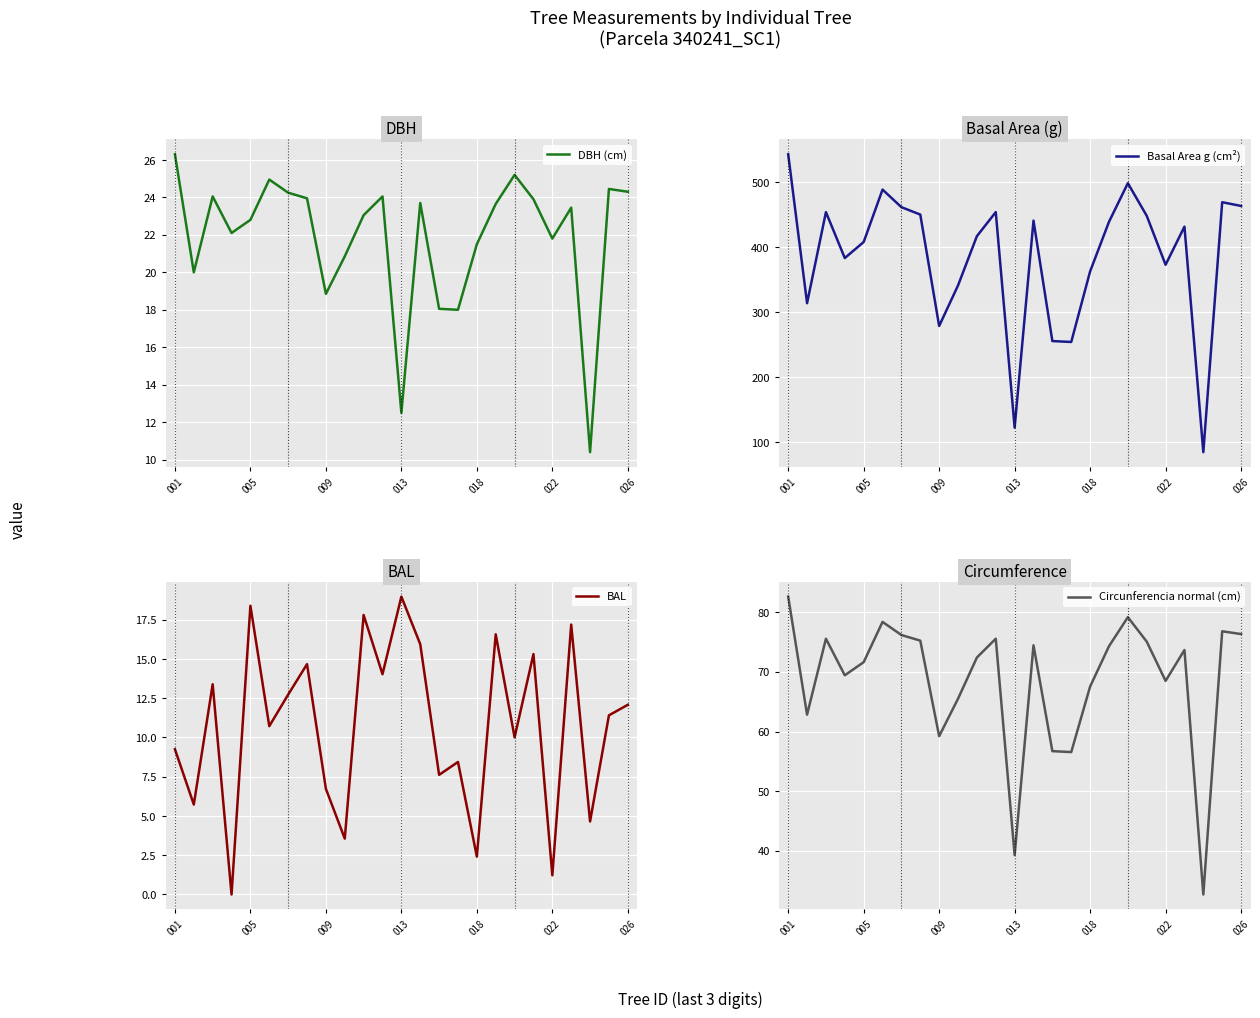

Reading right to left, what are all the values shown in this chart?

DBH (cm): 24.3	24.4	10.4	23.4	21.8	23.9	25.2	23.6	21.5	18.0	18.1	23.7	12.5	24.1	23.1	20.9	18.9	23.9	24.2	24.9	22.8	22.1	24.1	20.0	26.3
Basal Area g (cm²): 463.8	469.5	85.0	431.9	373.2	448.6	498.8	439.3	363.1	254.5	255.9	441.1	122.7	454.3	417.3	341.4	279.1	450.5	461.9	488.9	408.3	383.6	454.3	314.2	543.2
BAL: 12.1	11.4	4.7	17.2	1.2	15.3	10.0	16.6	2.4	8.4	7.6	15.9	19.0	14.0	17.8	3.6	6.7	14.7	12.7	10.7	18.4	0.0	13.4	5.7	9.2
Circunferencia normal (cm): 76.3	76.8	32.7	73.7	68.5	75.1	79.2	74.3	67.5	56.5	56.7	74.5	39.3	75.6	72.4	65.5	59.2	75.2	76.2	78.4	71.6	69.4	75.6	62.8	82.6